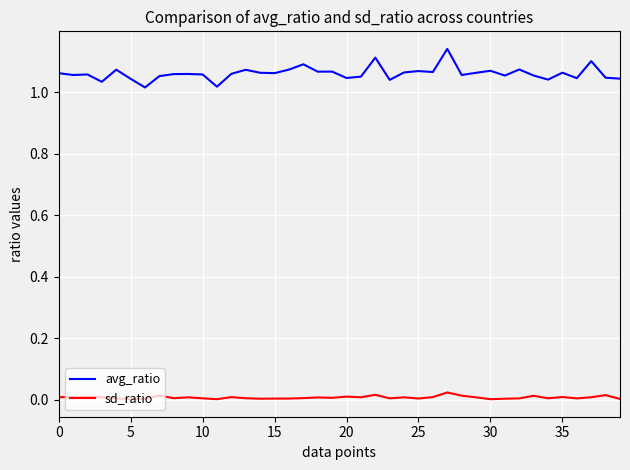

Which series has the widest spread of values?

avg_ratio